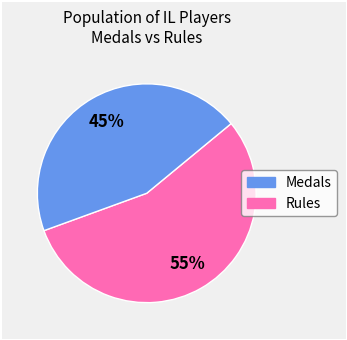

Between Medals and Rules, which is larger?

Medals